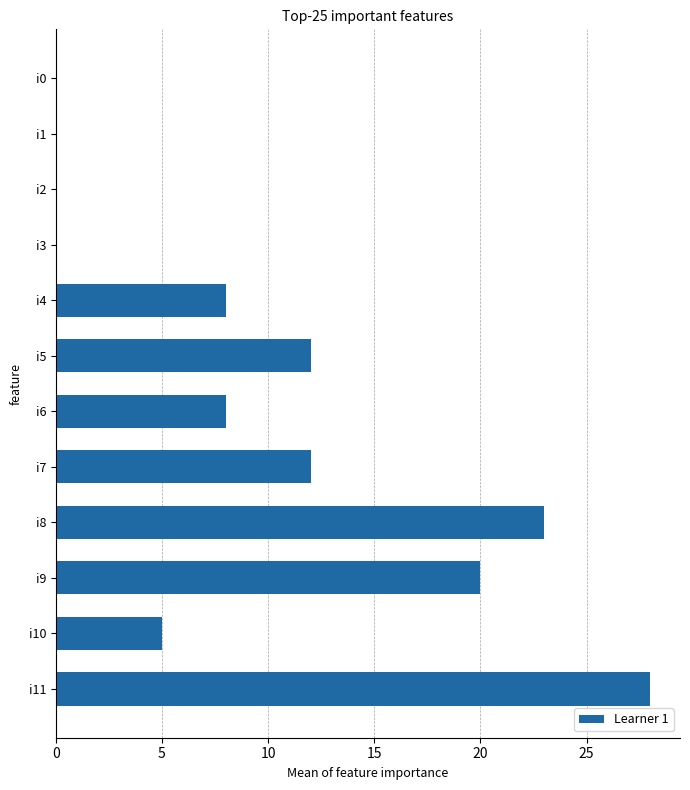

What is the sum of the values at i3 and i11?

28